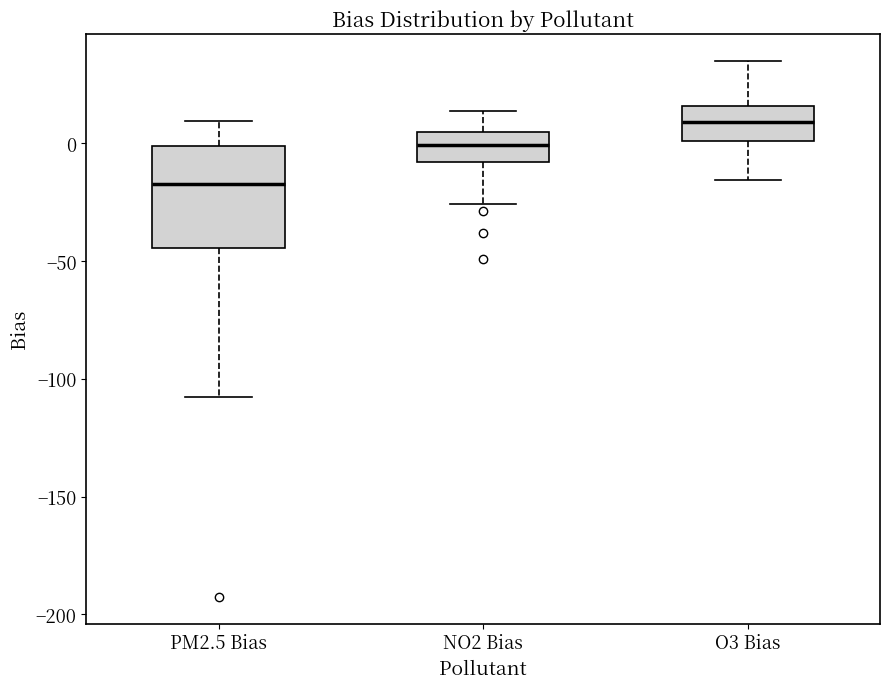

Which box's median line is the lowest?

PM2.5 Bias